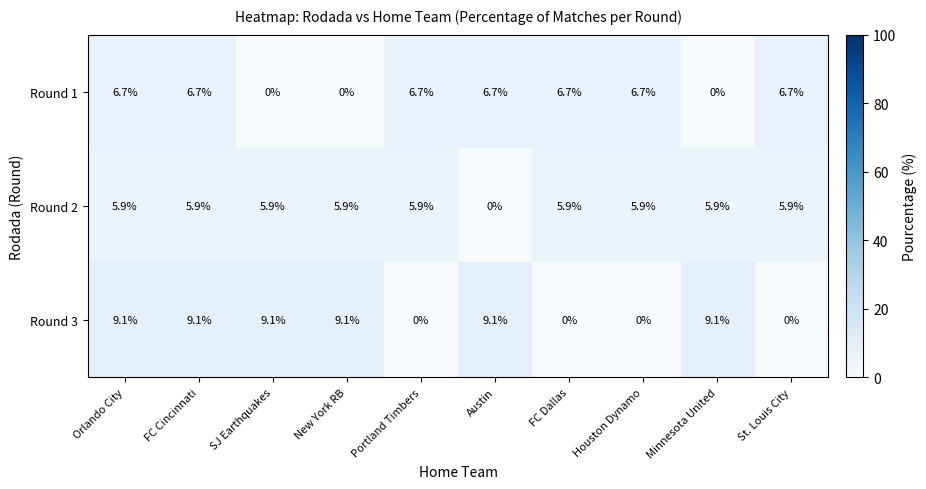

Reading right to left, transcribe all the data shown in this chart.

Round 1: St. Louis City=6.7	Minnesota United=0.0	Houston Dynamo=6.7	FC Dallas=6.7	Austin=6.7	Portland Timbers=6.7	New York RB=0.0	SJ Earthquakes=0.0	FC Cincinnati=6.7	Orlando City=6.7
Round 2: St. Louis City=5.9	Minnesota United=5.9	Houston Dynamo=5.9	FC Dallas=5.9	Austin=0.0	Portland Timbers=5.9	New York RB=5.9	SJ Earthquakes=5.9	FC Cincinnati=5.9	Orlando City=5.9
Round 3: St. Louis City=0.0	Minnesota United=9.1	Houston Dynamo=0.0	FC Dallas=0.0	Austin=9.1	Portland Timbers=0.0	New York RB=9.1	SJ Earthquakes=9.1	FC Cincinnati=9.1	Orlando City=9.1